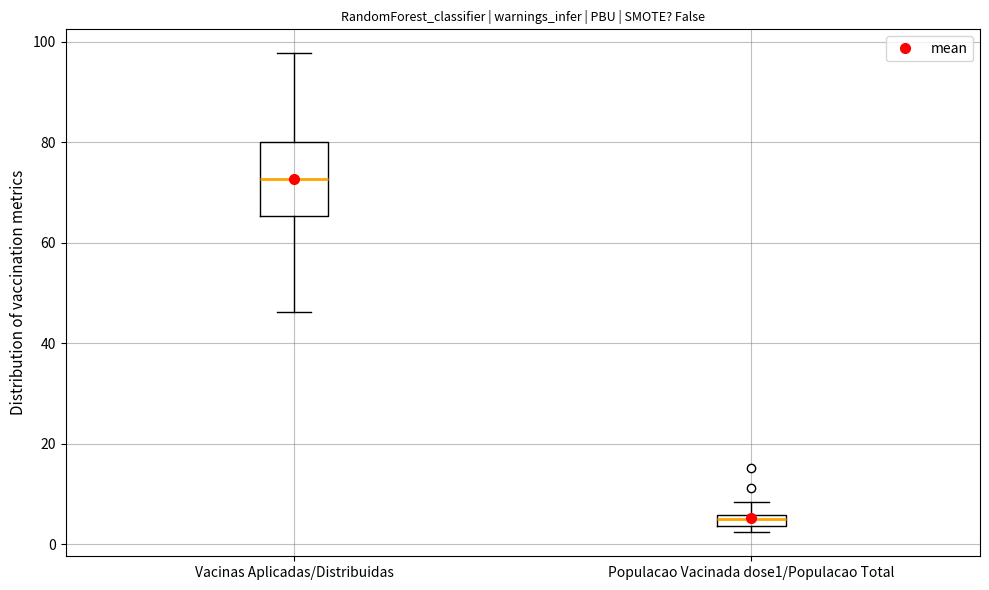

Where does the median line of the box for Vacinas Aplicadas/Distribuidas sit on the y-axis? The values are not printed on the chart, so give them approximately, as read against the axis.

72